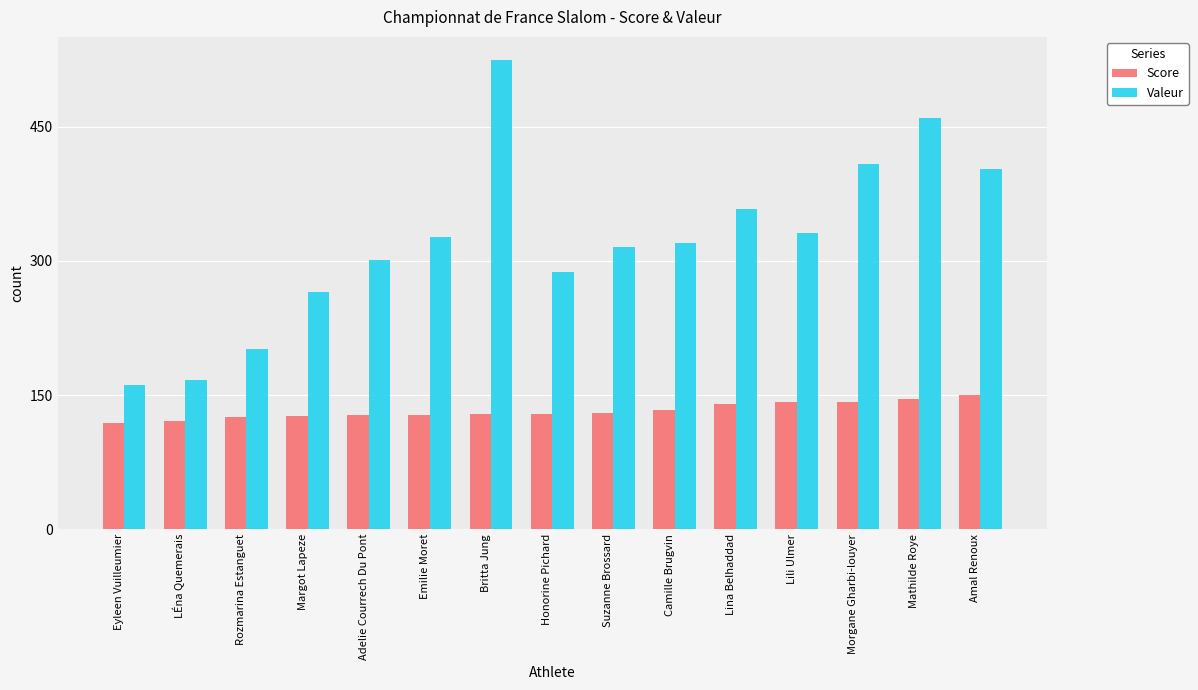

What is the difference between the maximum and minimum values in the Valeur series?

363.1